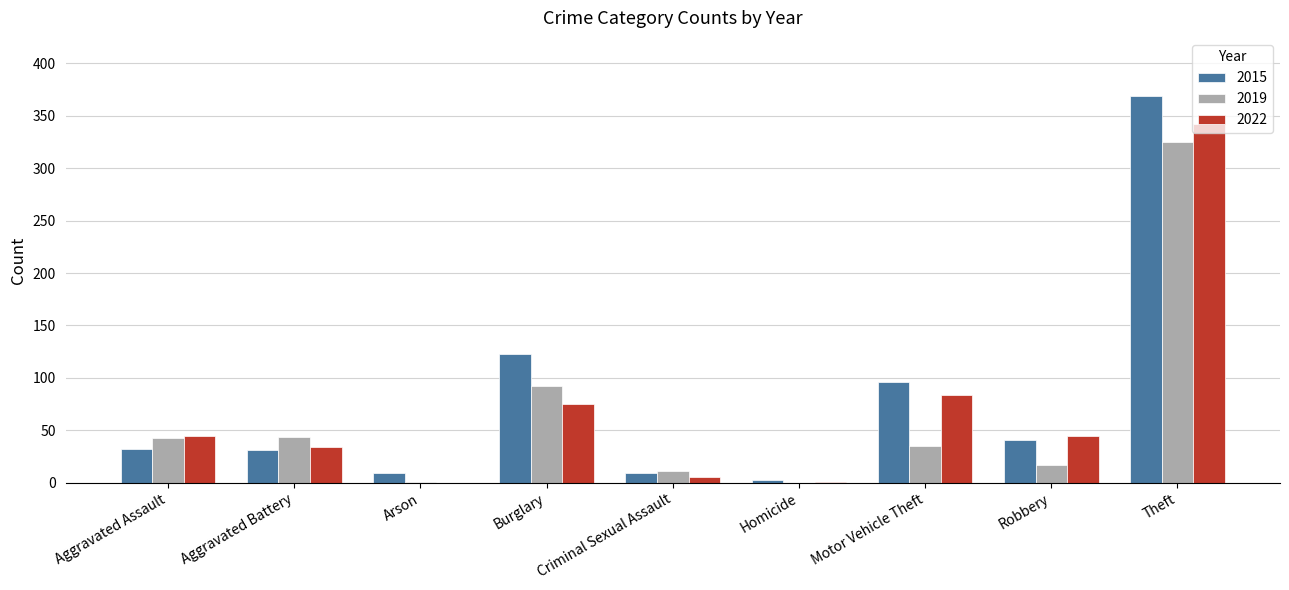

At which label is 2019 closest to 162?

Burglary